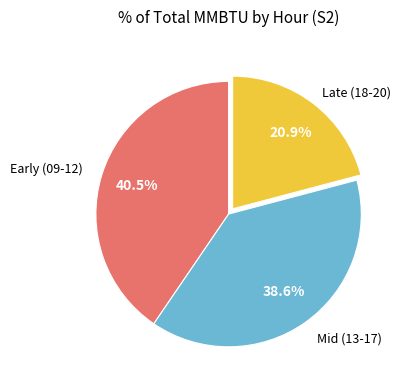

Is there a majority slice in this chart?

No